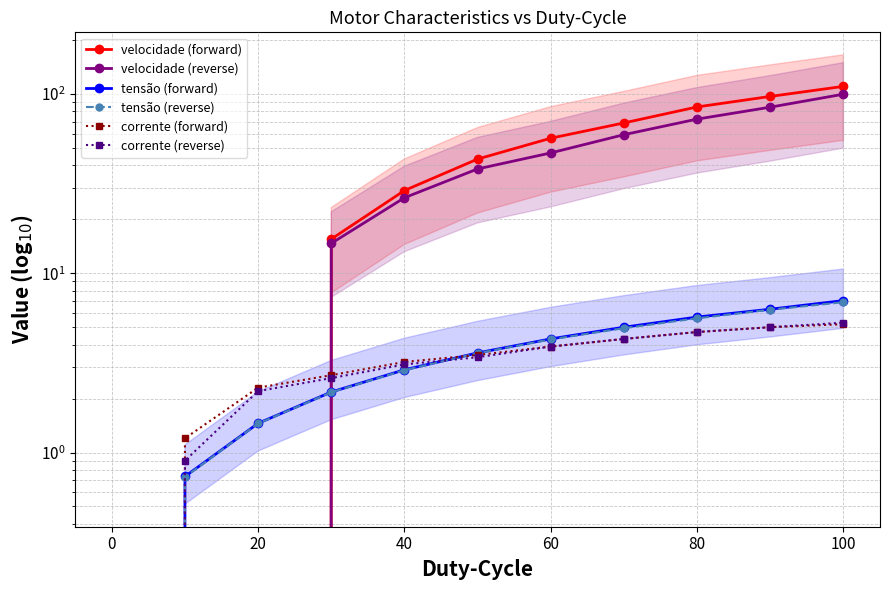

At how many categories does at least one series exceed 95?

2